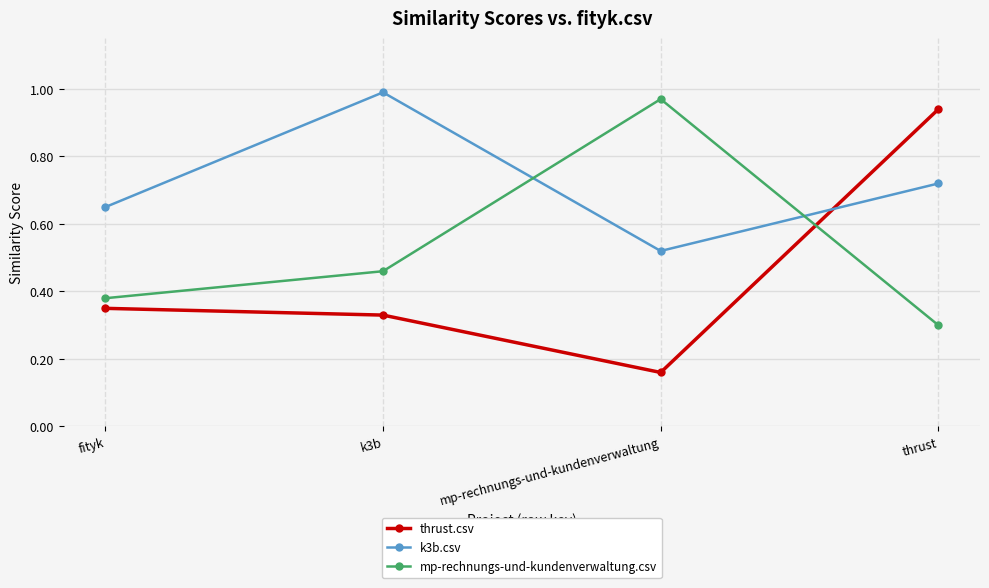

How many intersections are there between thrust.csv and k3b.csv?

1